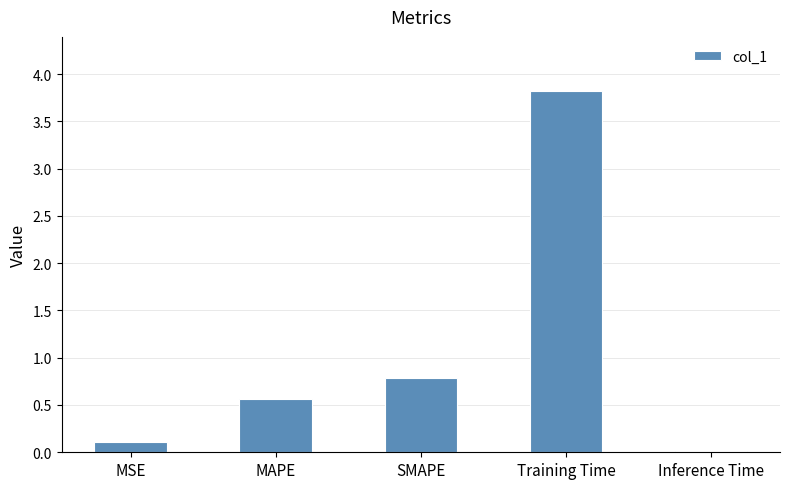

What is the greatest value displayed?

3.8